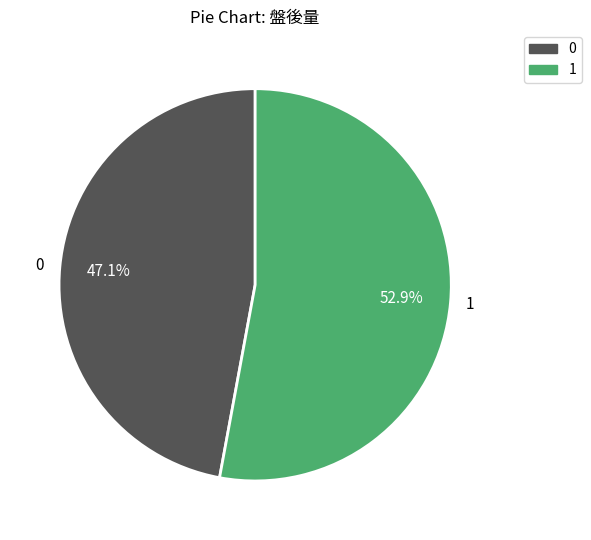

Is there a majority slice in this chart?

Yes